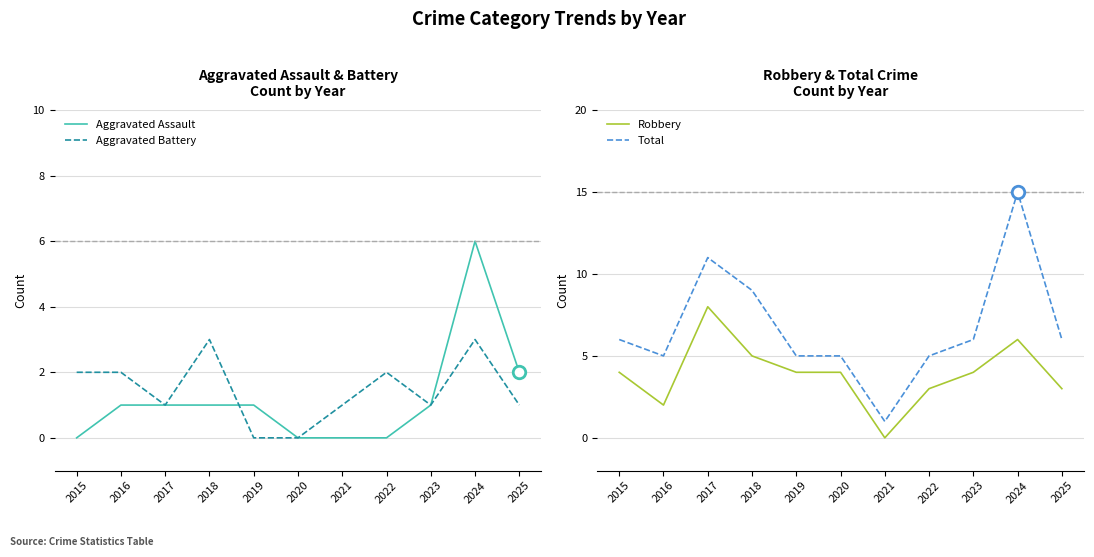

True or false: Total and Aggravated Assault cross at least once.

False